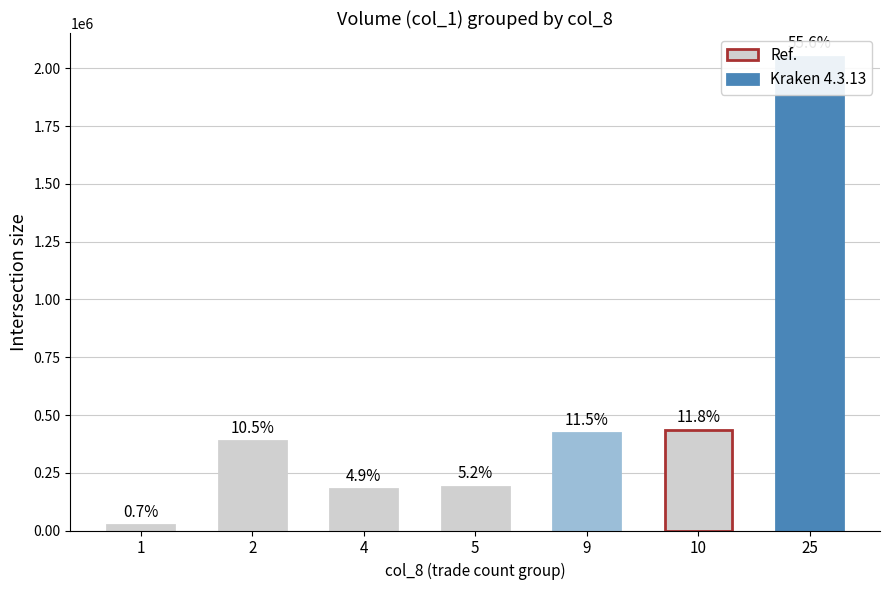

What is the difference between the second highest and minimum values?

411000